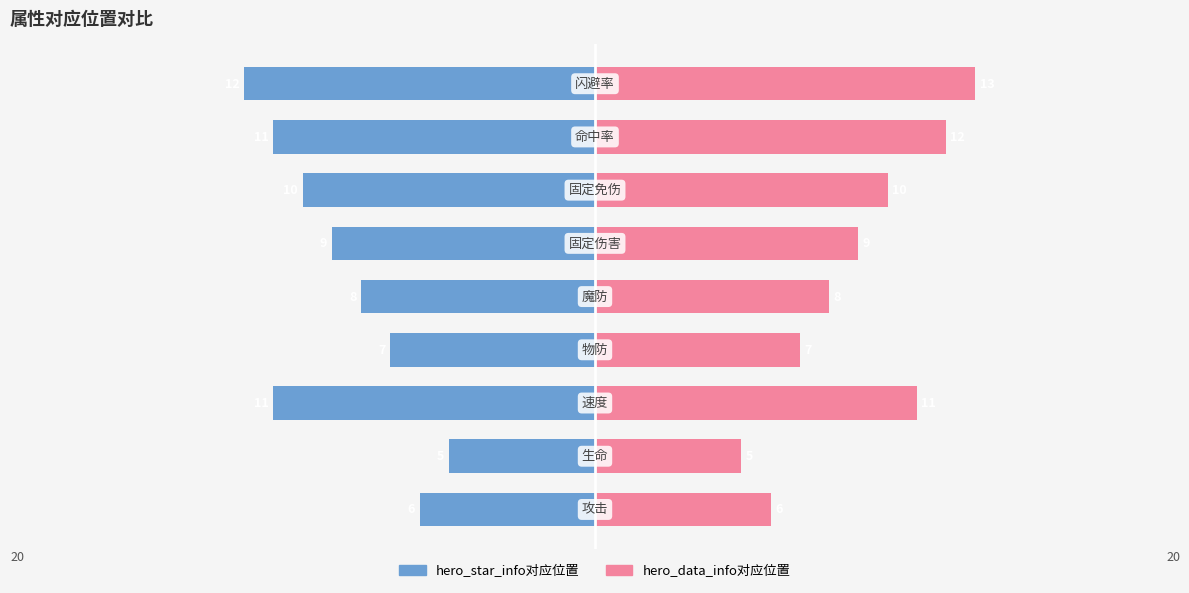

True or false: hero_star_info对应位置 has a value of -15 at 2.

False